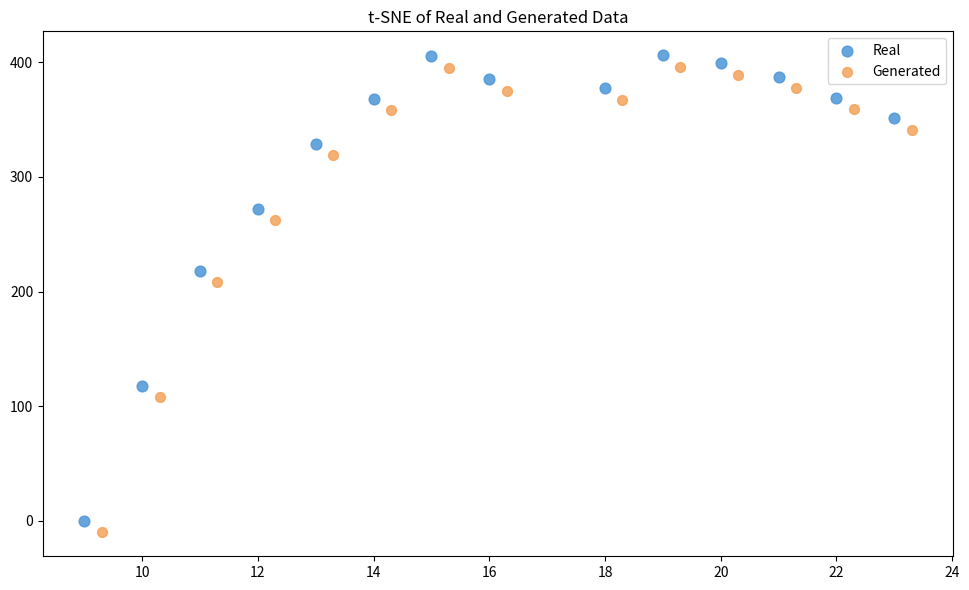

Which series contains the highest Y value?

Real